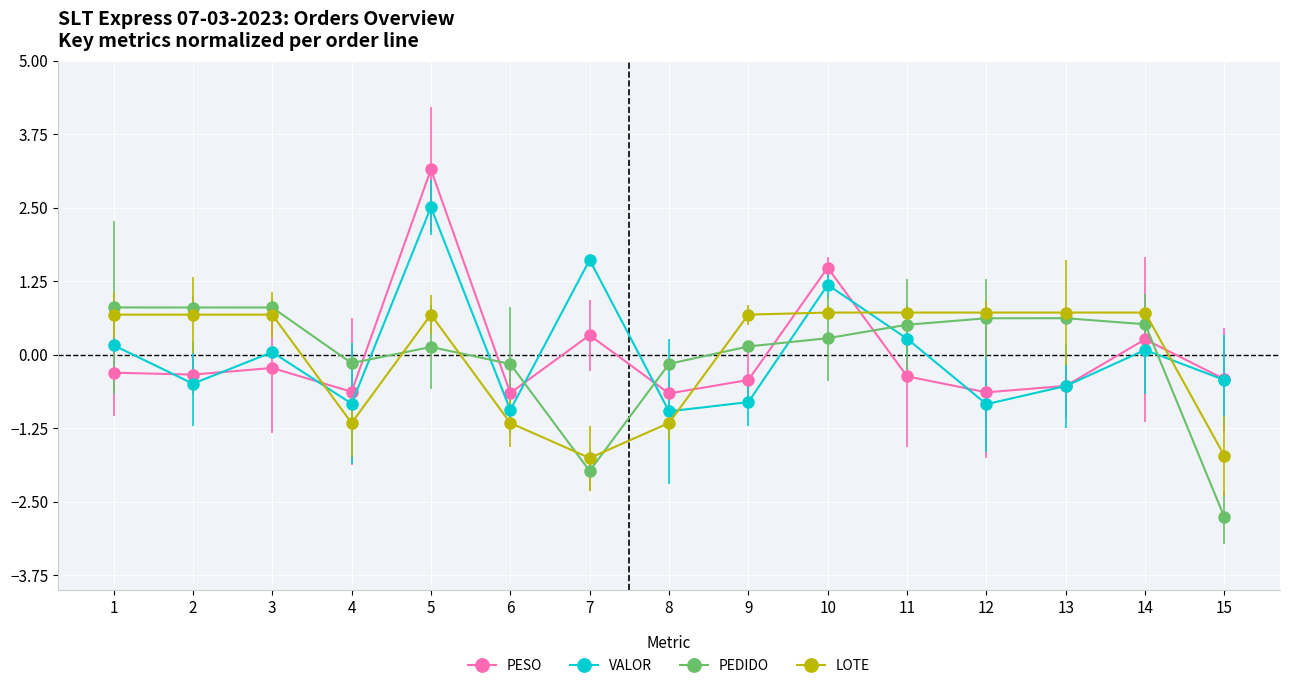

At which category is the sum across all series the highest?

5